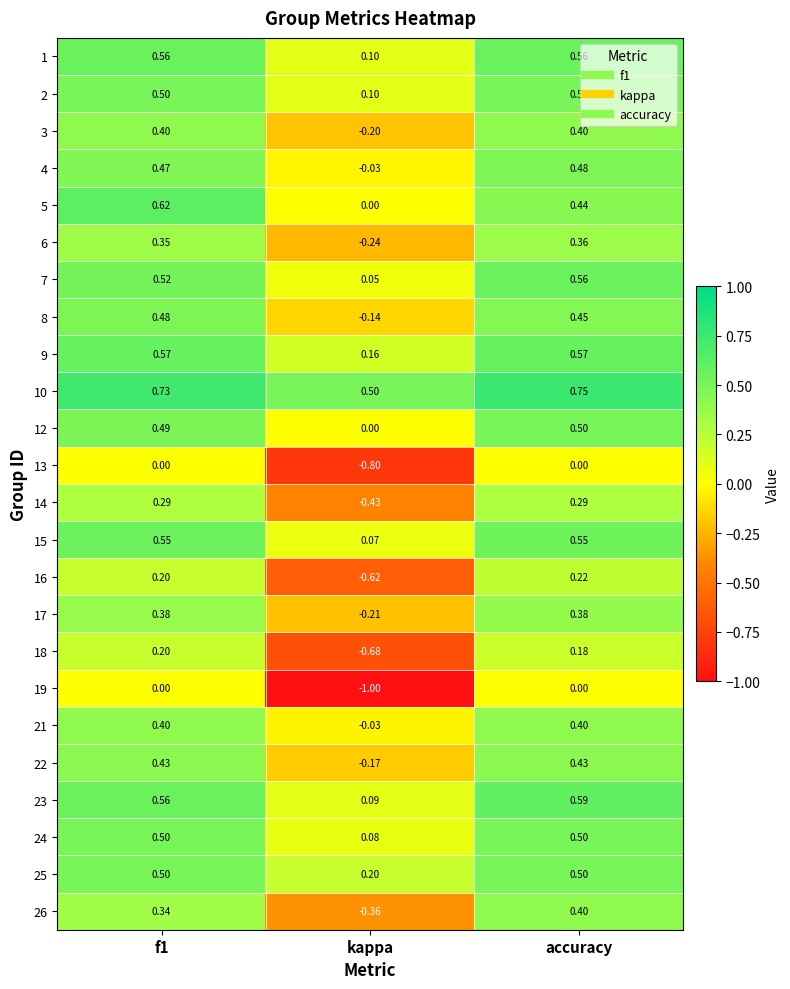

Is the value of 4 at f1 greater than the value of 21 at kappa?

Yes